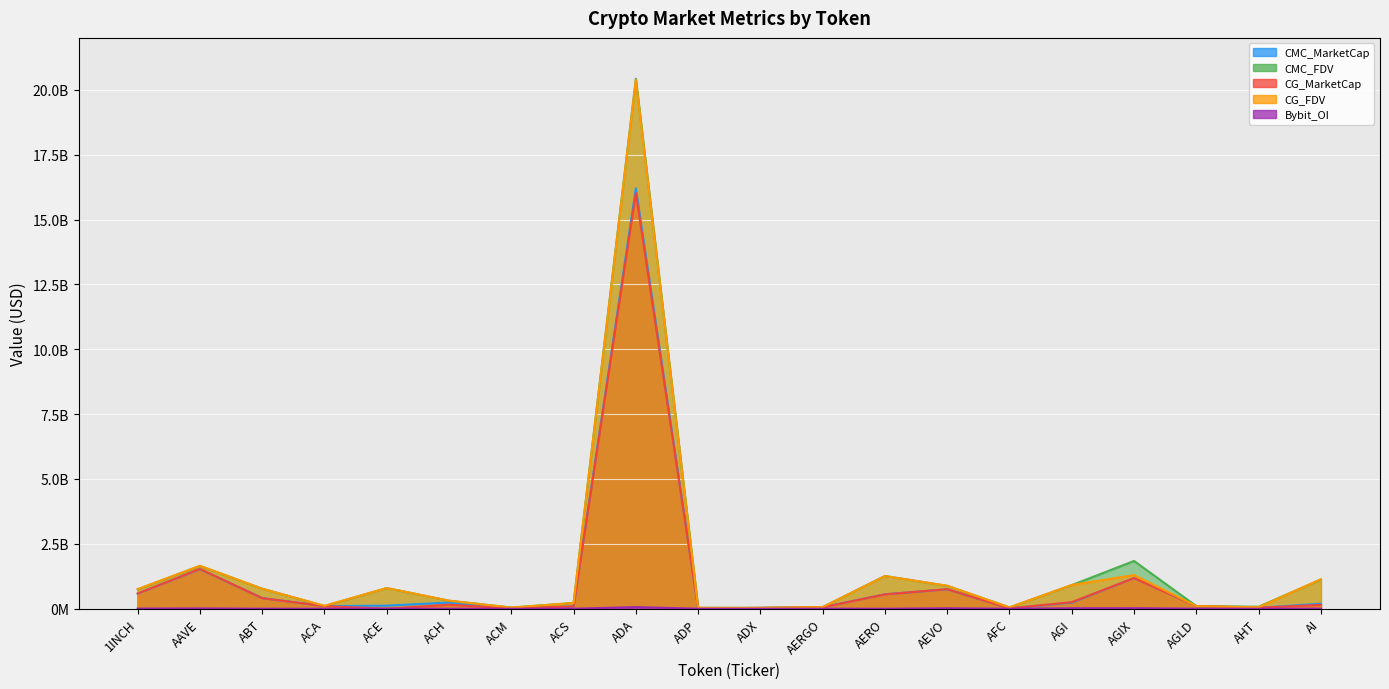

Which label corresponds to the smallest value in the chart?

ACE